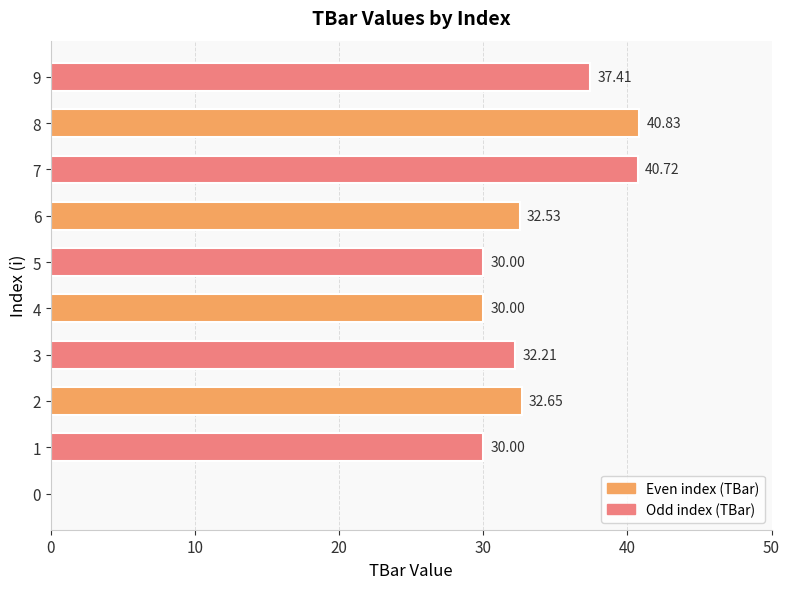

What is the change in value from 0 to 8?

+40.8